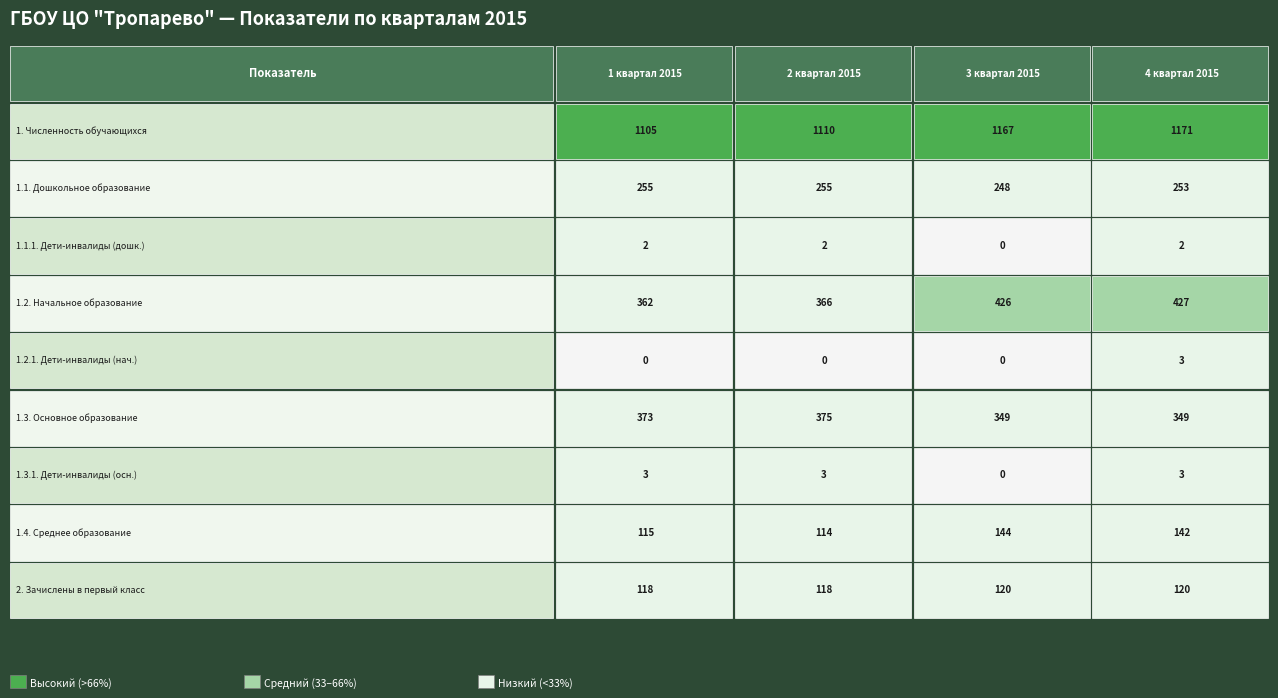

What is the difference between the highest and lowest values at 4 квартал 2015?

1169